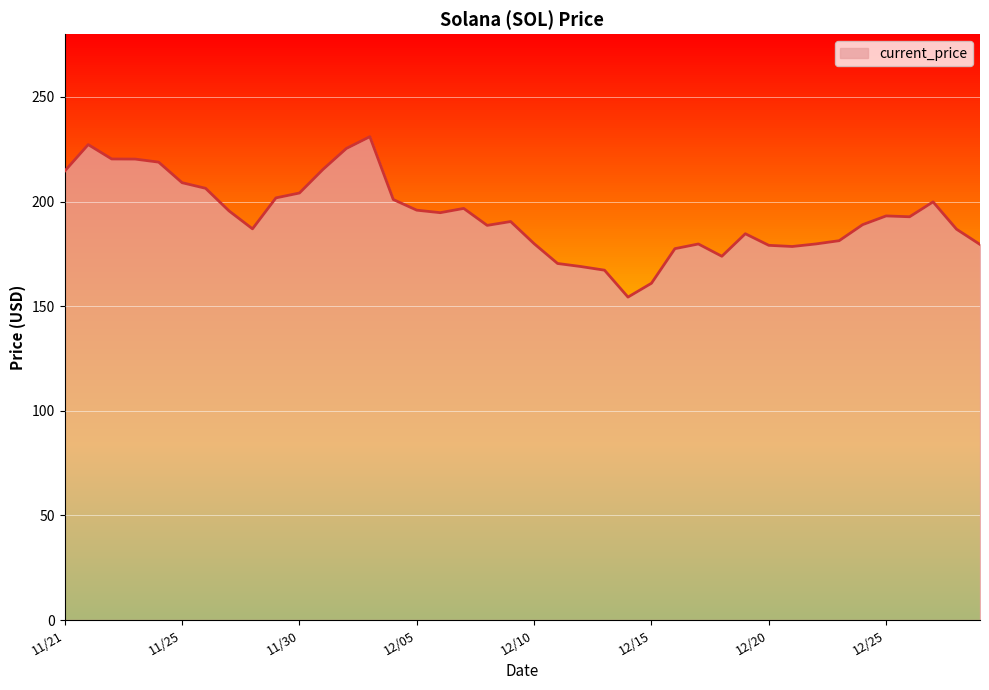

What is the greatest value displayed?

231.0